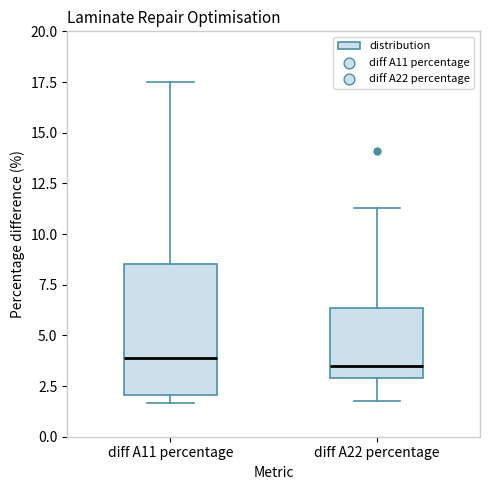

Where is the upper edge of the box for diff A22 percentage on the y-axis? The values are not printed on the chart, so give them approximately, as read against the axis.

6.5